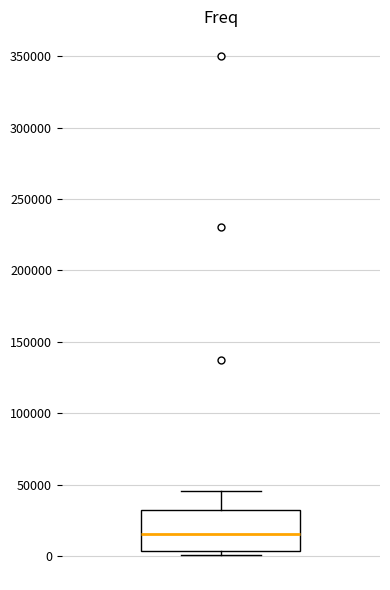

Read this box plot against the y-axis: the position of the median line, the range covered by the box, and the ends of both whiskers. The values are not printed on the chart, so give them approximately, as read against the axis.

median 15000, box 5000 to 35000, whiskers 0 to 45000